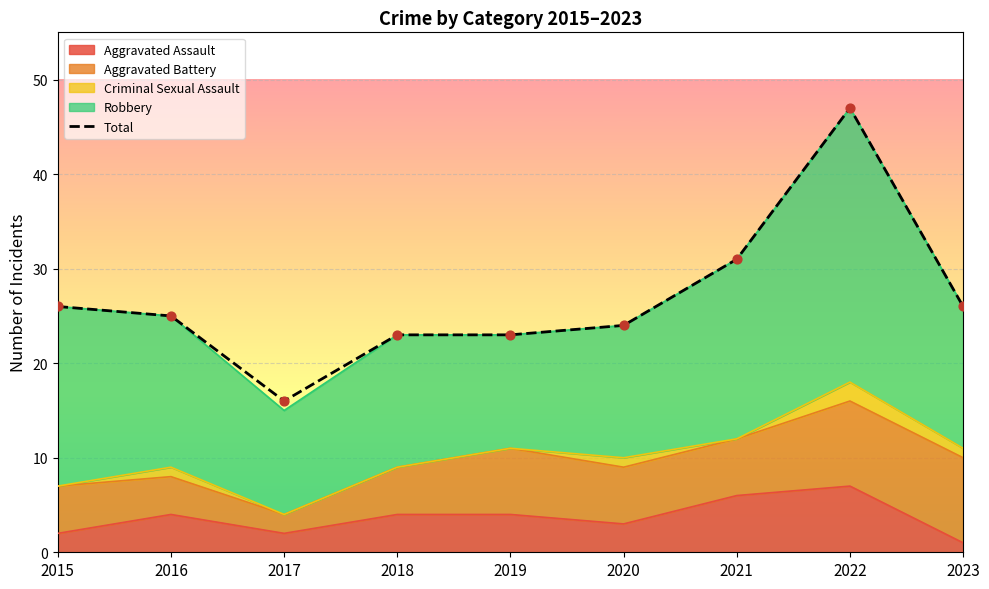

What is the ratio of the value at 2020 to the value at 2019?

1.0